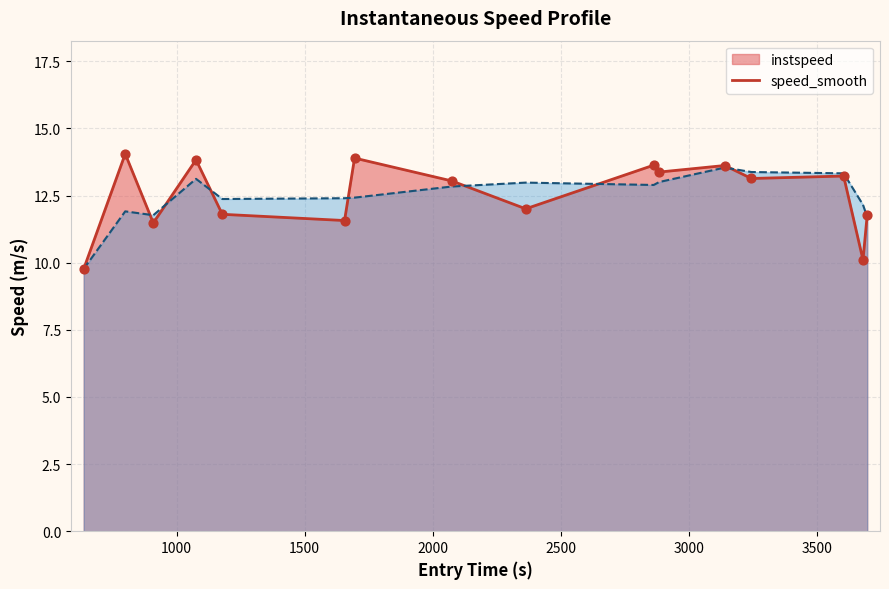

What is the highest value of the instspeed series?

14.1